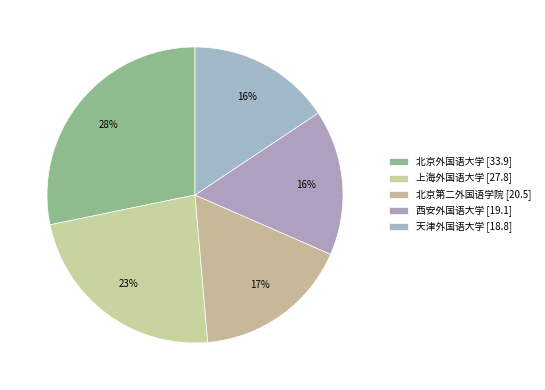

To the nearest percent, what is the difference between the largest and smallest slice percentages?

13%